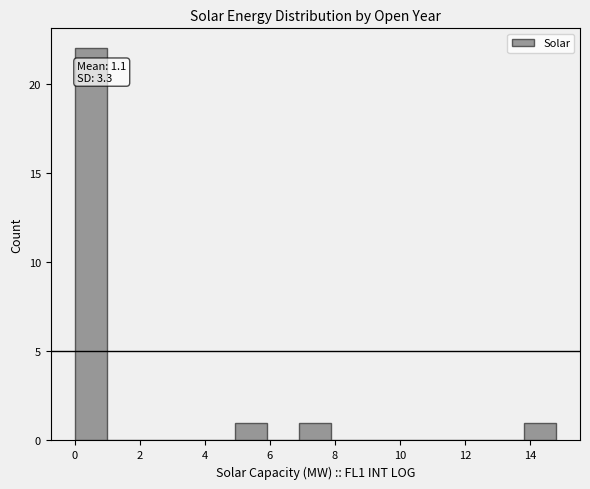

Over which range of the x-axis is the bar tallest?

0.0 to 1.0